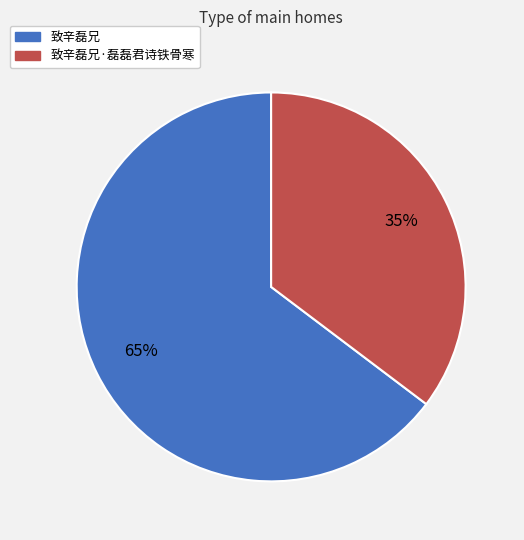

To the nearest percent, what is the average slice percentage?

50%